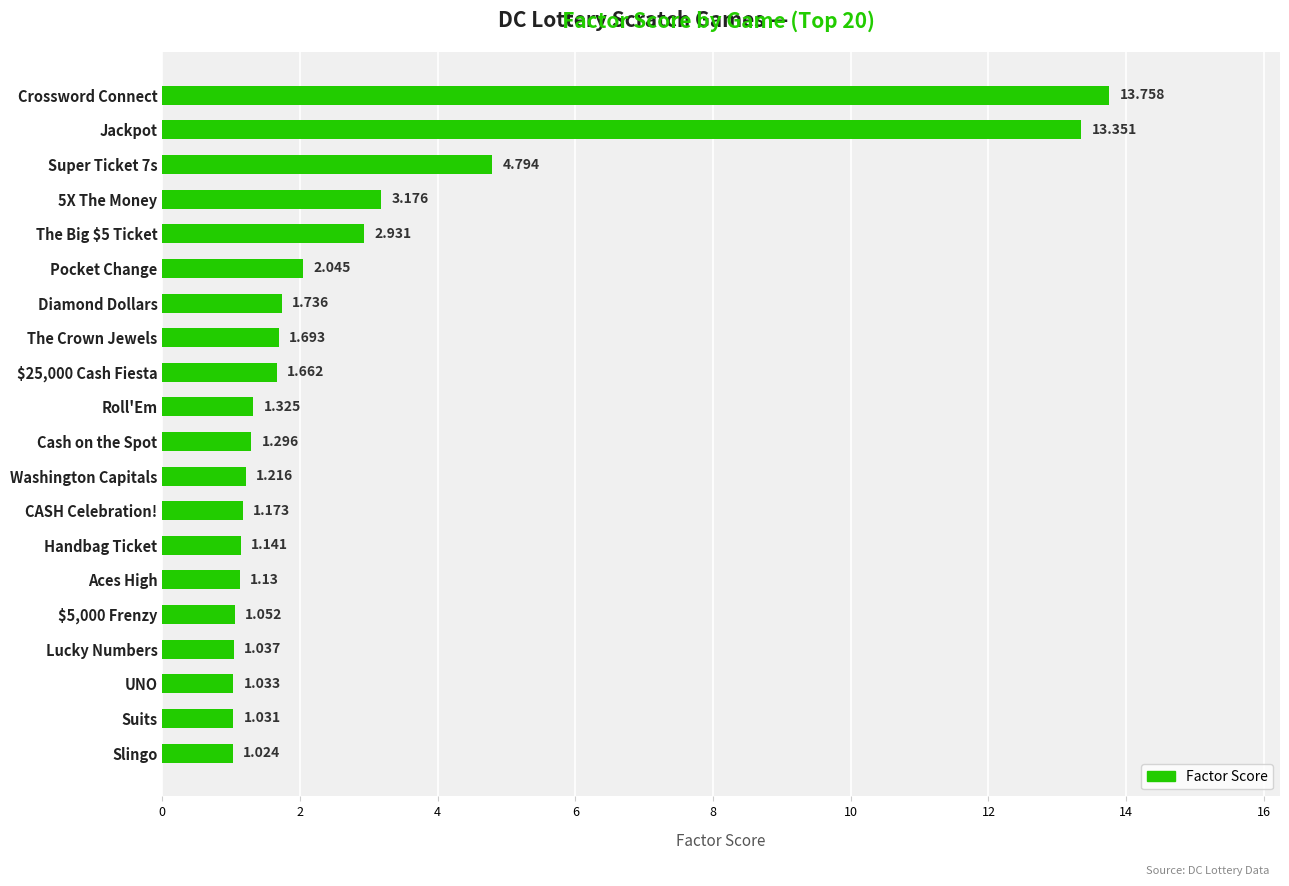

What is the label of the 15th bar from the bottom?

Pocket Change